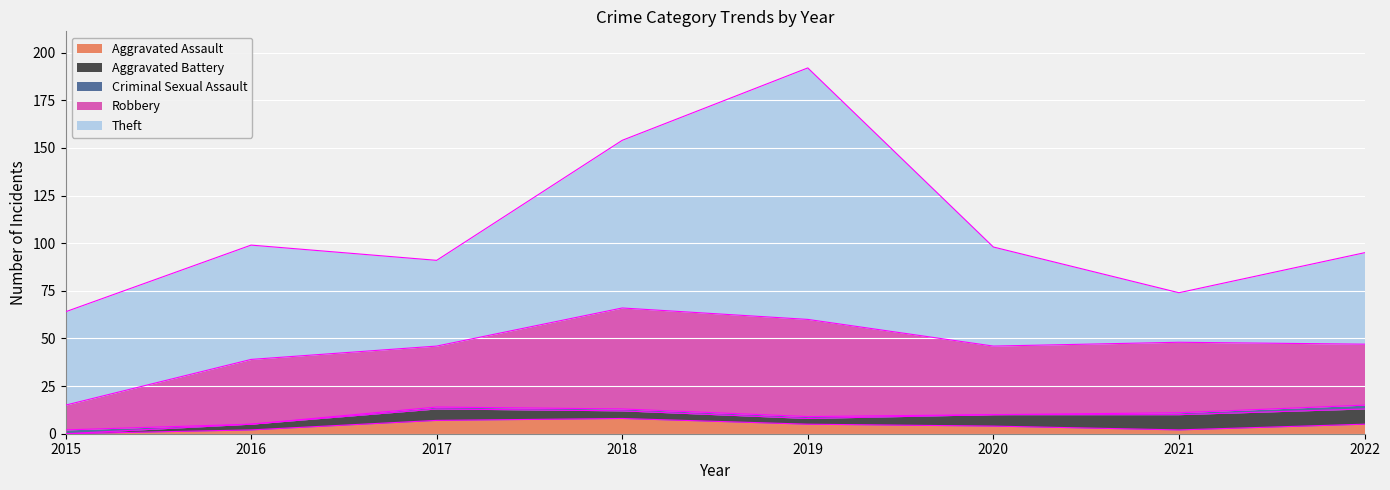

Is it true that Criminal Sexual Assault equals 1 at 2019?

True